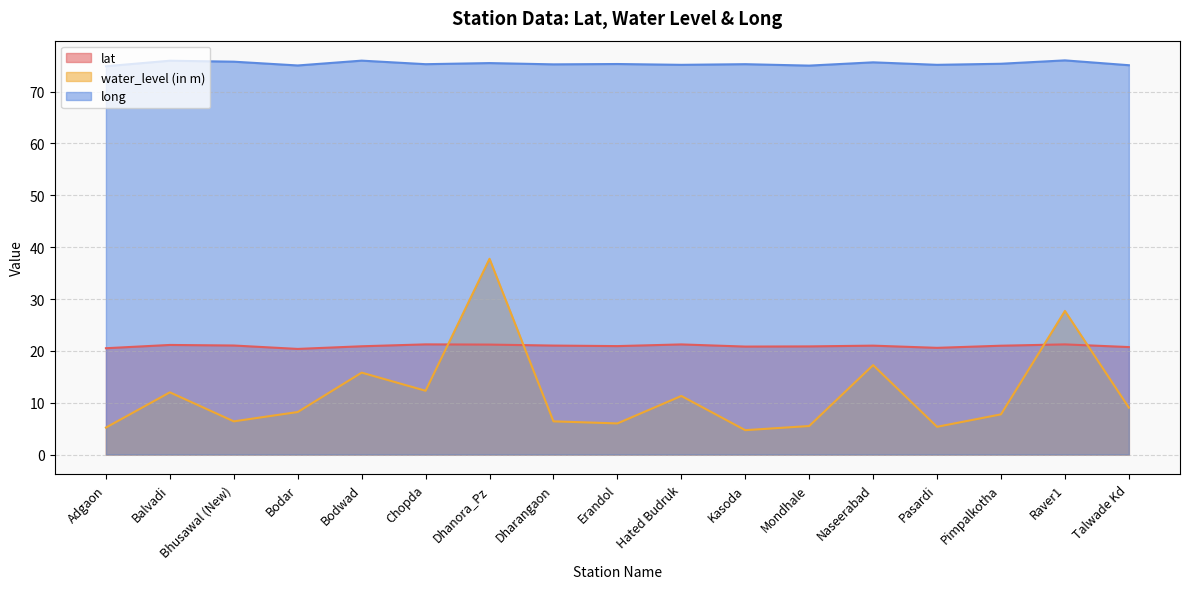

Reading right to left, extract all data points from this chart.

lat: 20.7	21.2	21.0	20.6	21.0	20.9	20.8	21.2	20.9	21.0	21.2	21.2	20.9	20.4	21.0	21.1	20.5
water_level (in m): 9.1	27.7	7.8	5.3	17.2	5.5	4.7	11.3	6.0	6.4	37.8	12.3	15.8	8.2	6.4	12.0	5.2
long: 75.1	76.0	75.4	75.2	75.7	75.0	75.3	75.2	75.3	75.3	75.5	75.3	76.0	75.1	75.8	76.0	74.9